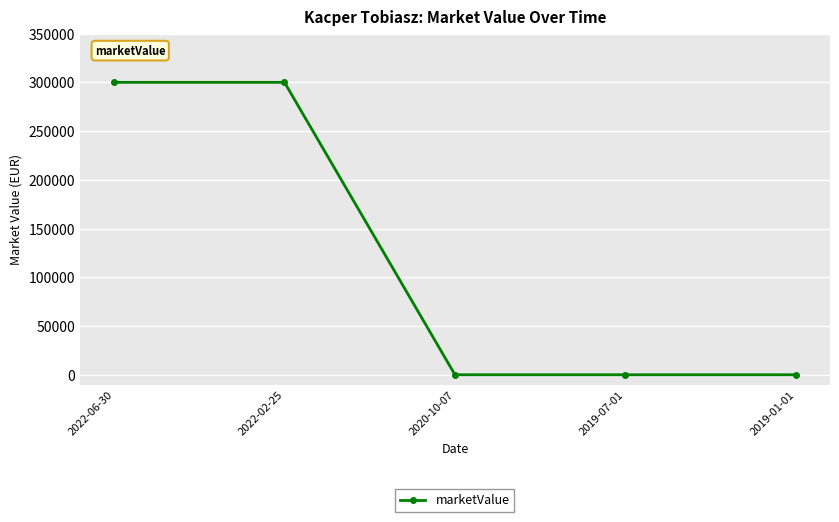

How many lines are shown in the chart?

1